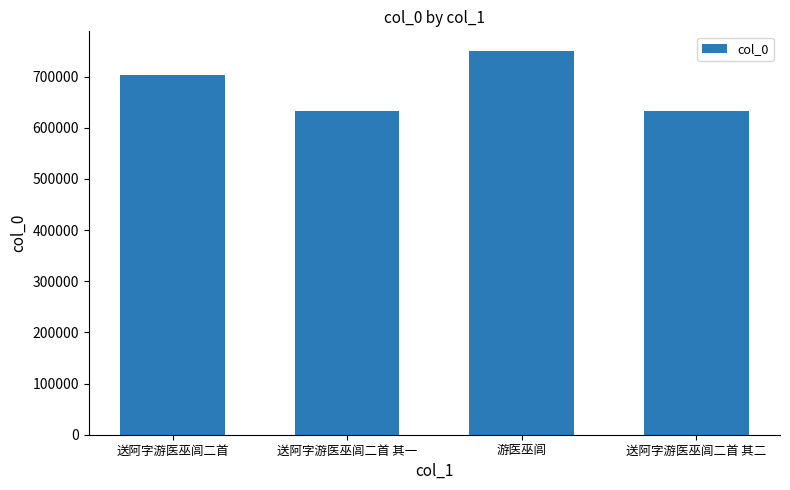

Between 游医巫闾 and 送阿字游医巫闾二首, which is larger?

游医巫闾